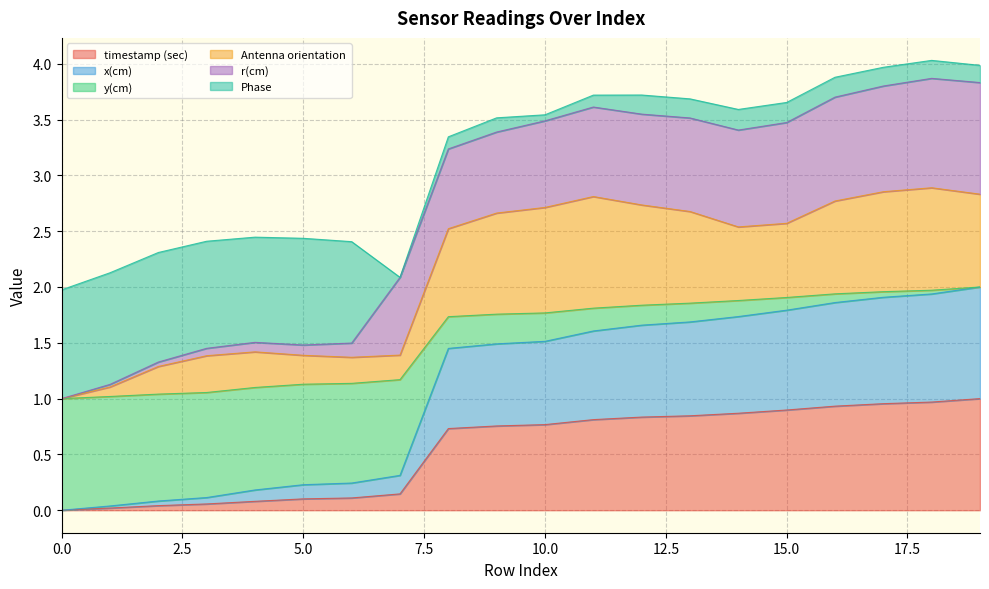

The timestamp (sec) series shows 1.4 at 15.0. True or false?

False